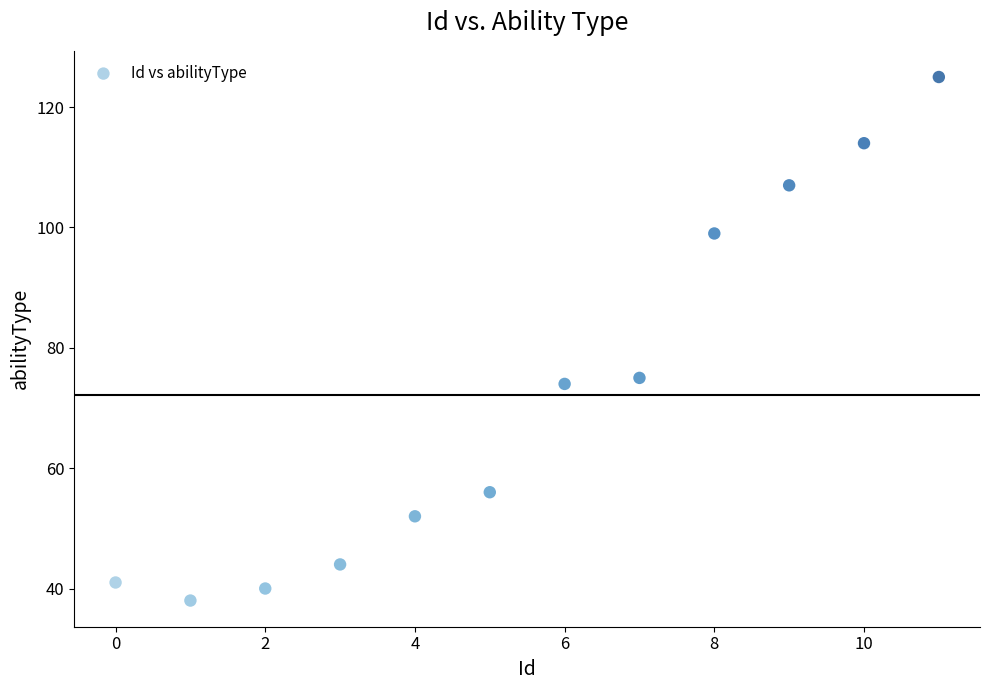

What is the range of Y values (max minus min)?

87